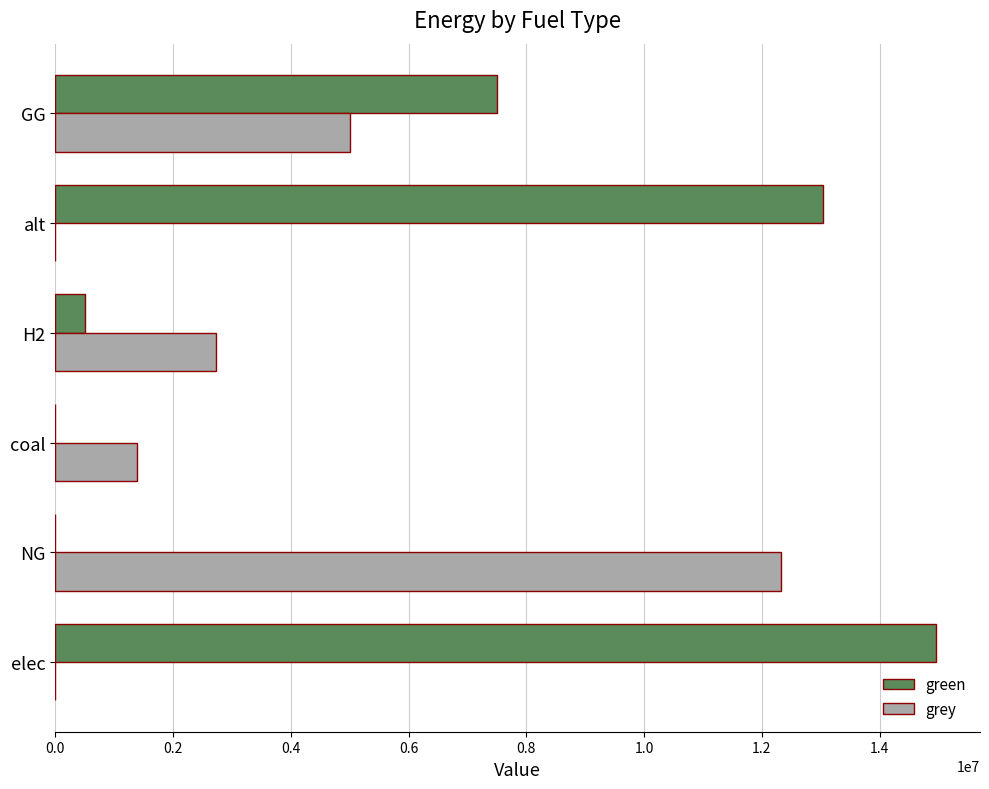

How many categories are shown in the chart?

6